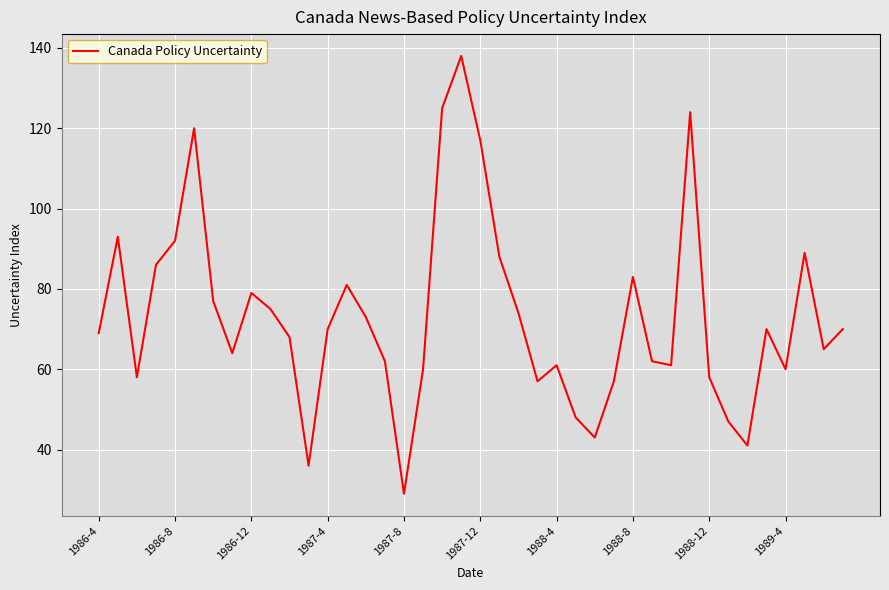

What is the smallest value displayed?

29